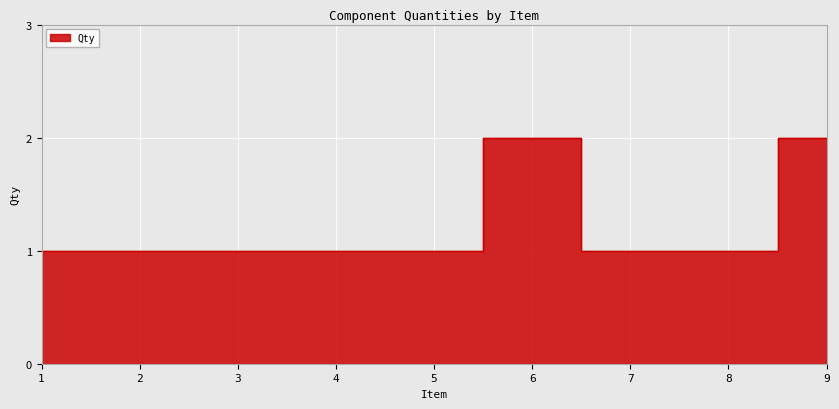

What is the value of the 9th point from the left?

2